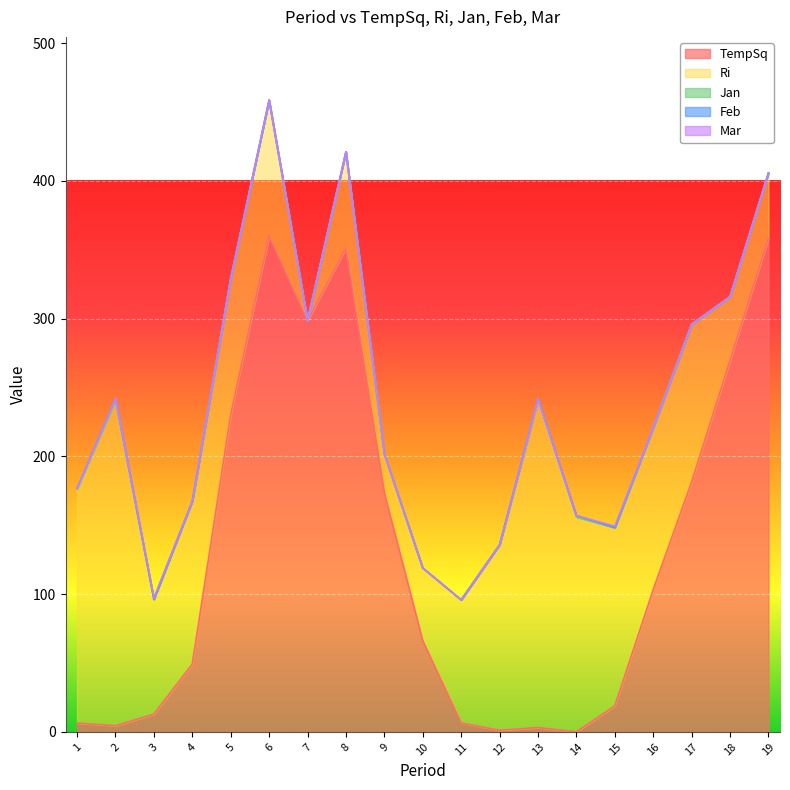

Reading left to right, transcribe all the data shown in this chart.

TempSq: 6.4	4.5	12.9	49.2	230.2	360.0	298.5	351.3	173.5	66.2	6.5	1.1	3.1	0.0	18.9	103.3	181.5	269.7	358.2
Ri: 169.2	236.6	83.3	118.3	98.6	98.6	0.0	69.8	28.2	52.7	89.4	134.7	237.5	156.0	129.4	117.6	114.3	46.2	47.5
Jan: 1.0	0.0	0.0	0.0	0.0	0.0	0.0	0.0	0.0	0.0	0.0	0.0	1.0	0.0	0.0	0.0	0.0	0.0	0.0
Feb: 0.0	1.0	0.0	0.0	0.0	0.0	0.0	0.0	0.0	0.0	0.0	0.0	0.0	1.0	0.0	0.0	0.0	0.0	0.0
Mar: 0.0	0.0	1.0	0.0	0.0	0.0	0.0	0.0	0.0	0.0	0.0	0.0	0.0	0.0	1.0	0.0	0.0	0.0	0.0